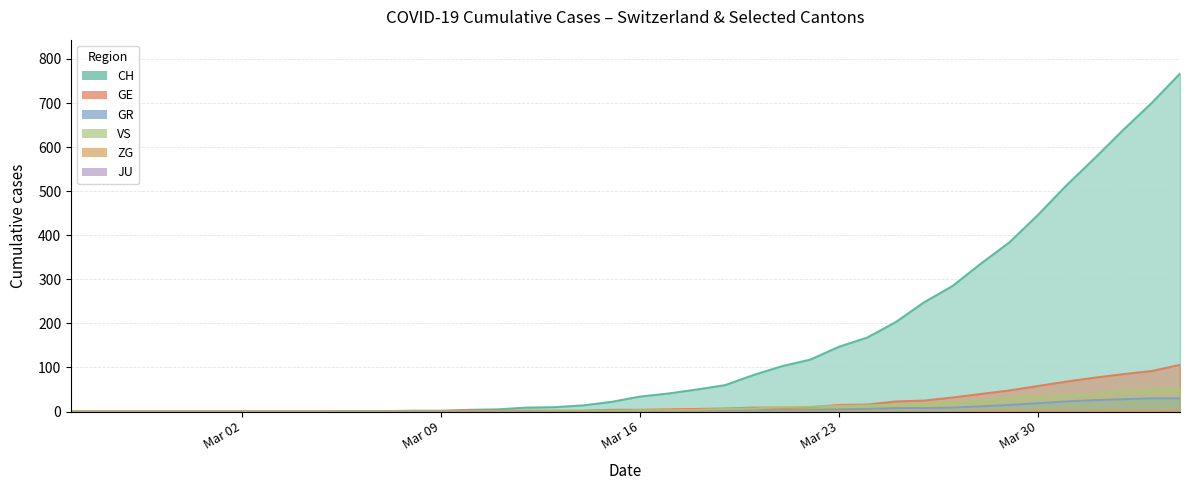

Rank the series at 2020-03-03 from highest to lowest value.

CH, GE, GR, VS, ZG